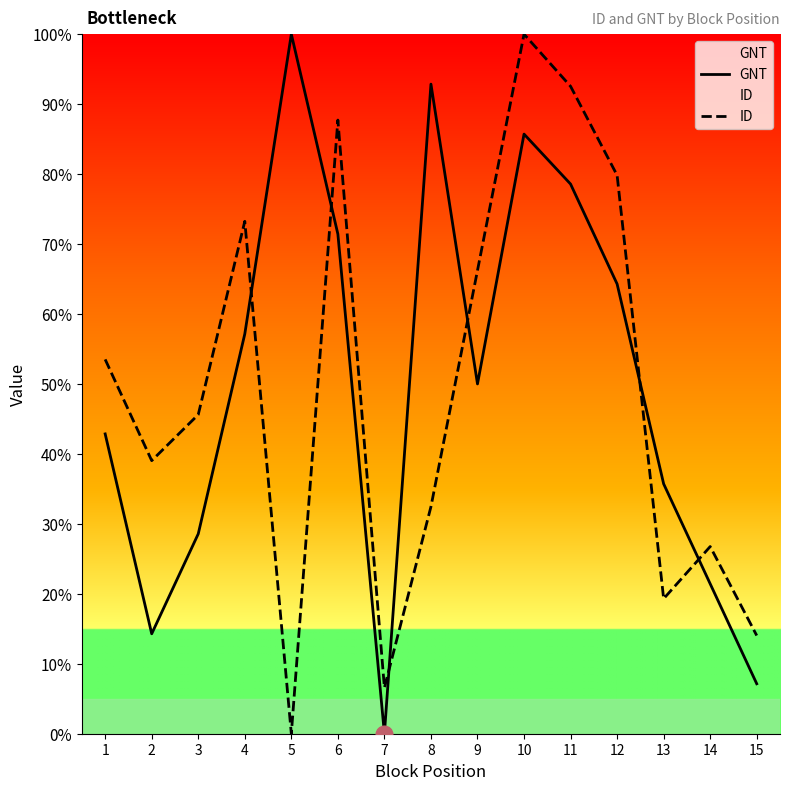

At 14, list the series in order from smallest to largest.

GNT, ID